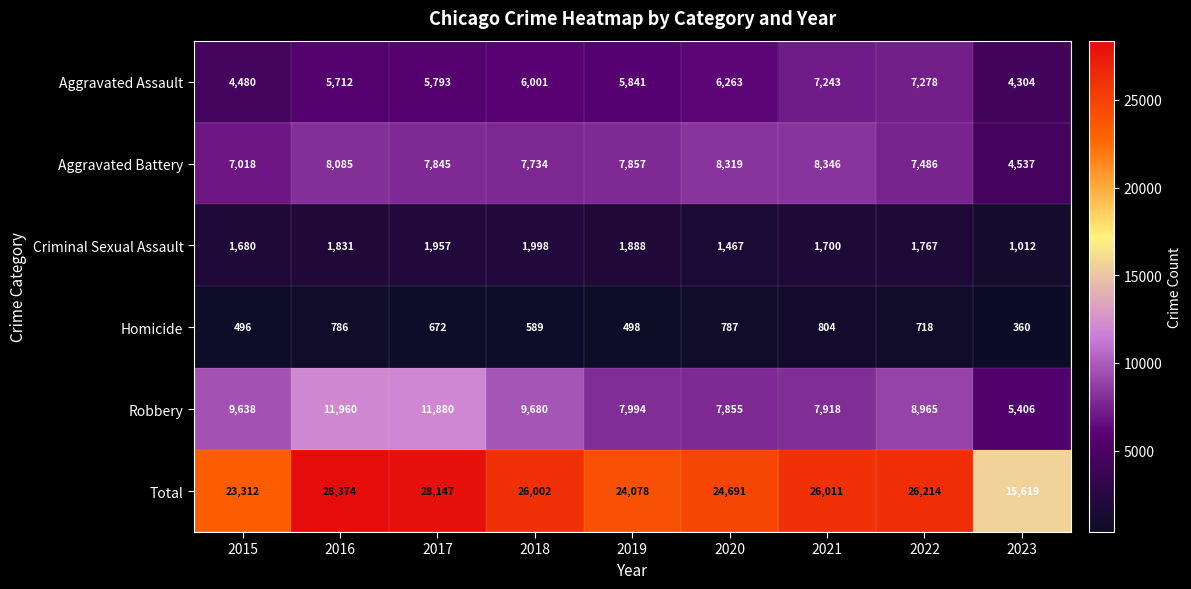

Rank the series by their maximum value, from highest to lowest.

Total, Robbery, Aggravated Battery, Aggravated Assault, Criminal Sexual Assault, Homicide